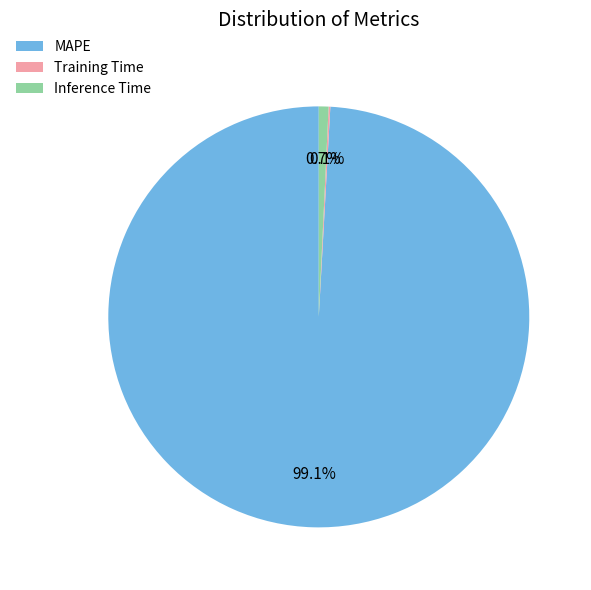

How much of the chart is everything except Inference Time?

99.3%